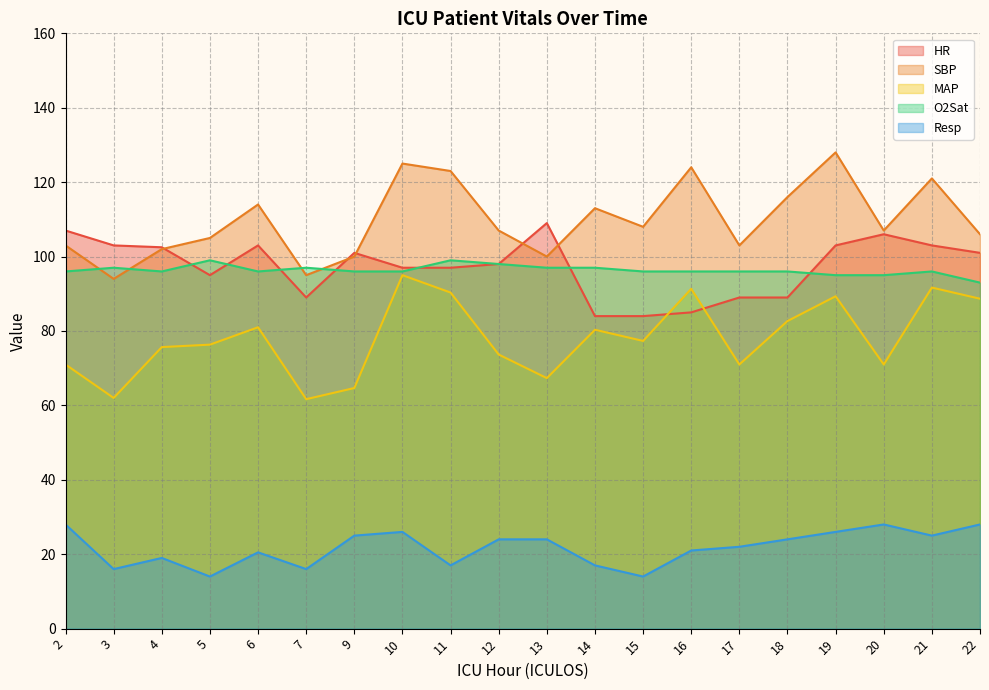

Reading left to right, list all the values displayed in this chart.

HR: 107.0	103.0	102.5	95.0	103.0	89.0	101.0	97.0	97.0	98.0	109.0	84.0	84.0	85.0	89.0	89.0	103.0	106.0	103.0	101.0
SBP: 103.0	94.0	102.0	105.0	114.0	95.0	100.0	125.0	123.0	107.0	100.0	113.0	108.0	124.0	103.0	116.0	128.0	107.0	121.0	106.0
MAP: 71.0	62.0	75.7	76.3	81.0	61.7	64.7	95.0	90.3	73.7	67.3	80.3	77.3	91.3	71.0	82.7	89.3	71.0	91.7	88.7
O2Sat: 96.0	97.0	96.0	99.0	96.0	97.0	96.0	96.0	99.0	98.0	97.0	97.0	96.0	96.0	96.0	96.0	95.0	95.0	96.0	93.0
Resp: 28.0	16.0	19.0	14.0	20.5	16.0	25.0	26.0	17.0	24.0	24.0	17.0	14.0	21.0	22.0	24.0	26.0	28.0	25.0	28.0